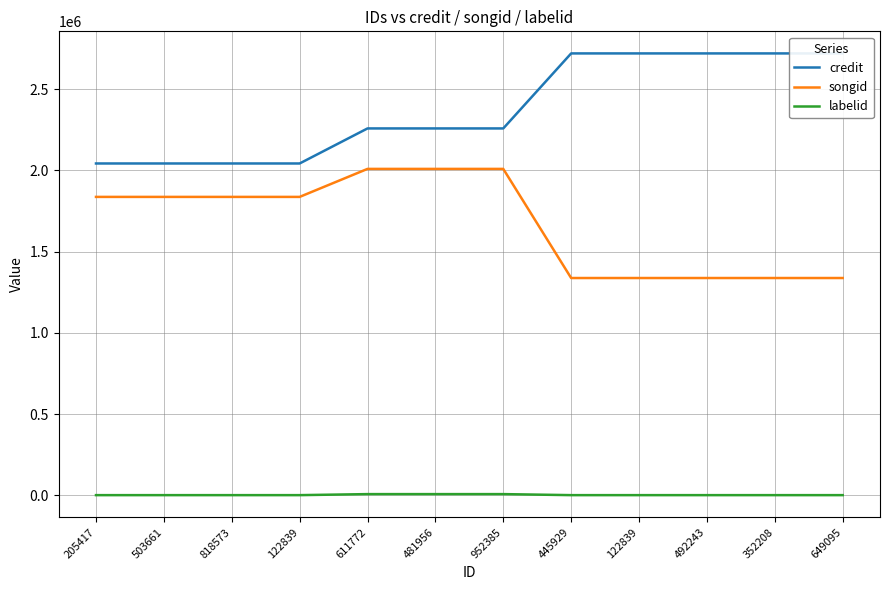

What is the highest value of the songid series?

2009210